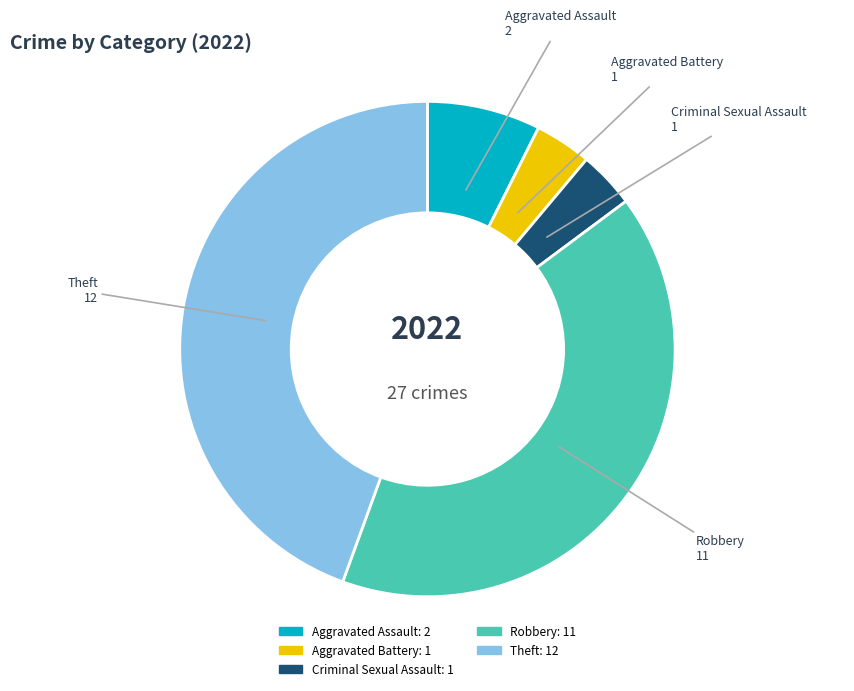

Which category has the biggest portion of the pie?

Theft